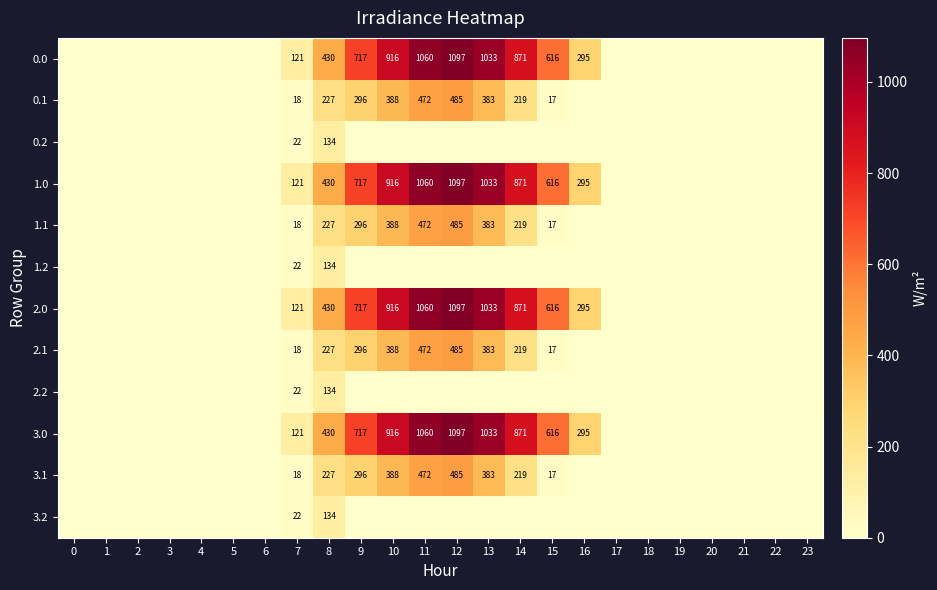

Between 21 and 18, which is larger?

21